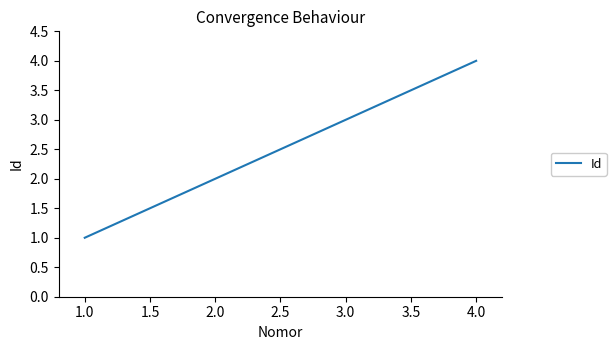

What is the difference between the maximum and minimum values?

3